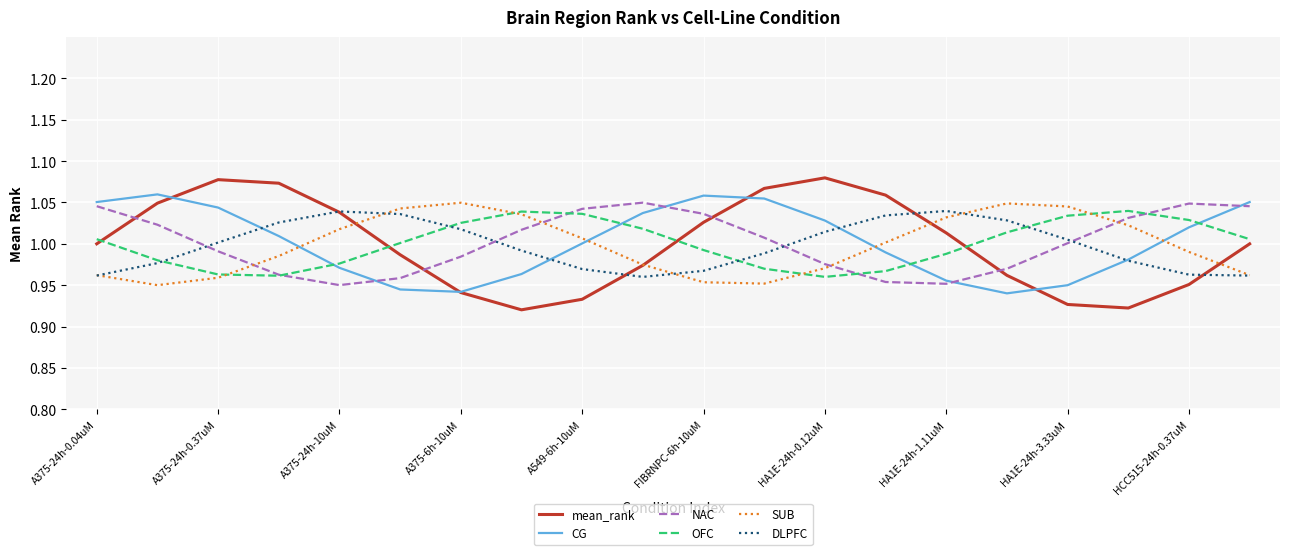

How many times do SUB and NAC cross each other?

4